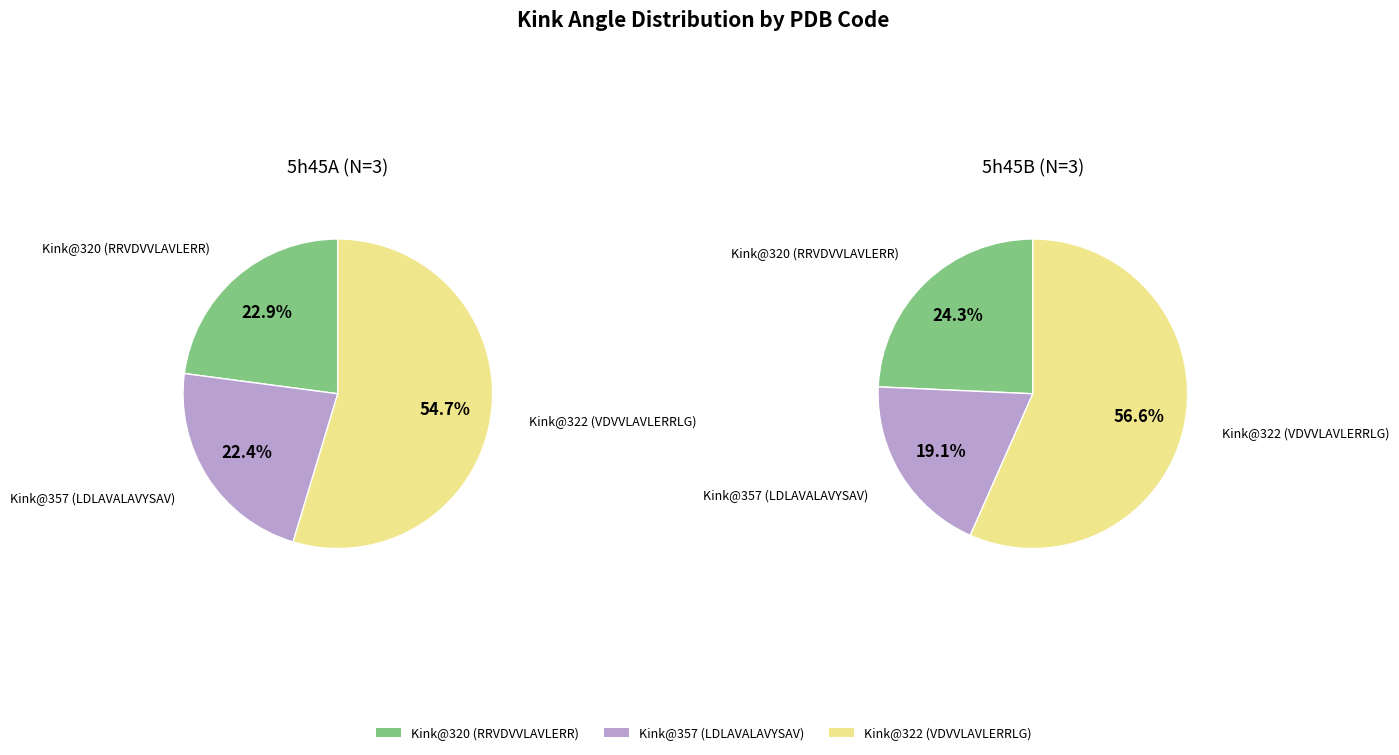

Which slice represents more than half of the pie?

Kink@322 (VDVVLAVLERRLG)